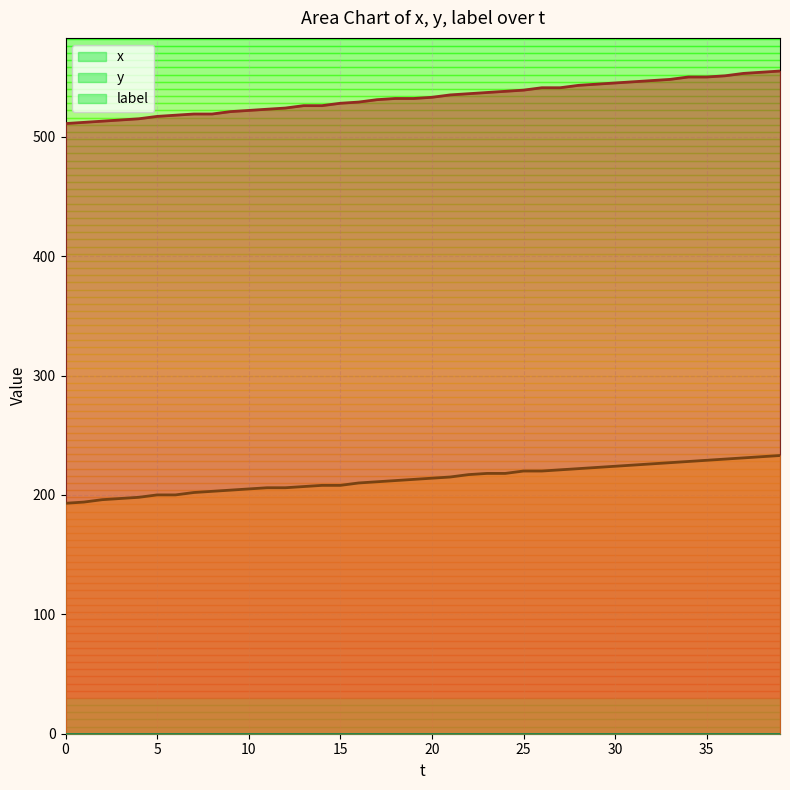

What is the spread (max minus min) of values at 29?

321